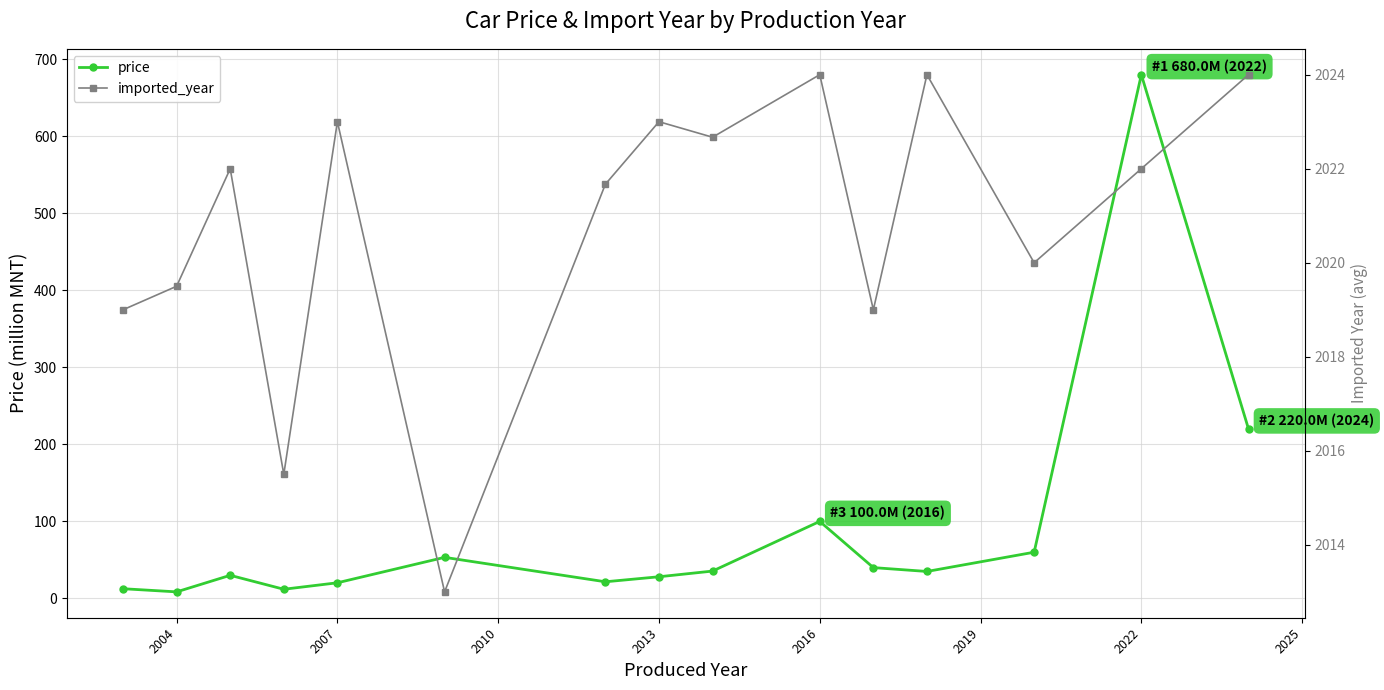

List the series in order of their overall mean, lowest first.

price, imported_year